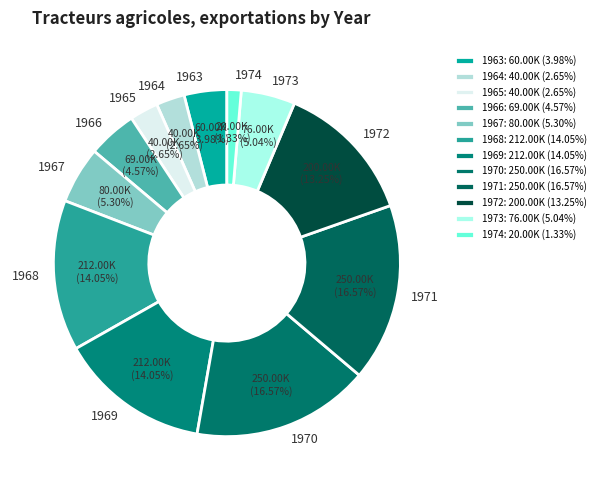

To the nearest percent, what is the combined percentage of 1964 and 1971?

19%